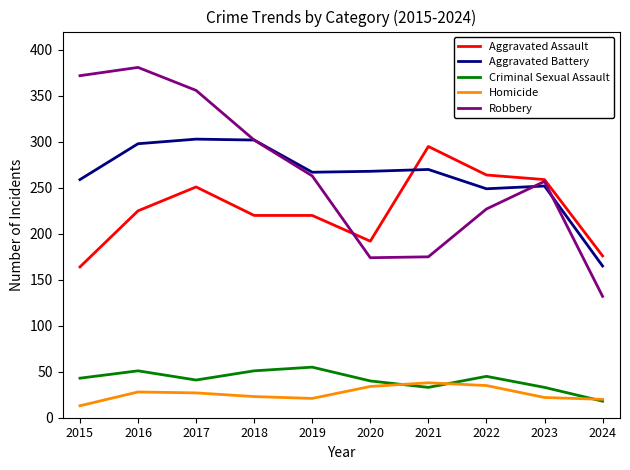

True or false: Criminal Sexual Assault and Aggravated Battery intersect in this chart.

False